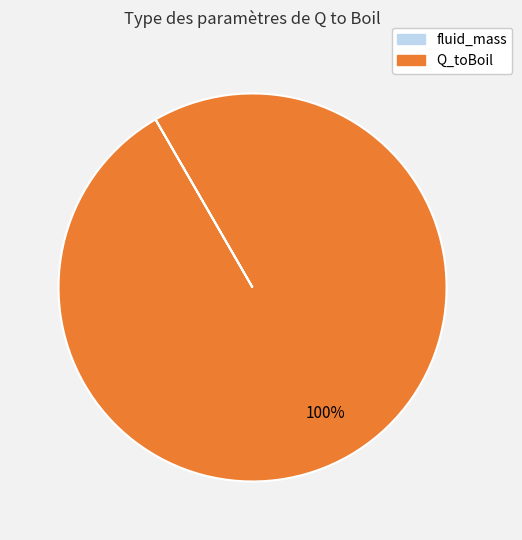

To the nearest percent, what is the average slice percentage?

50%